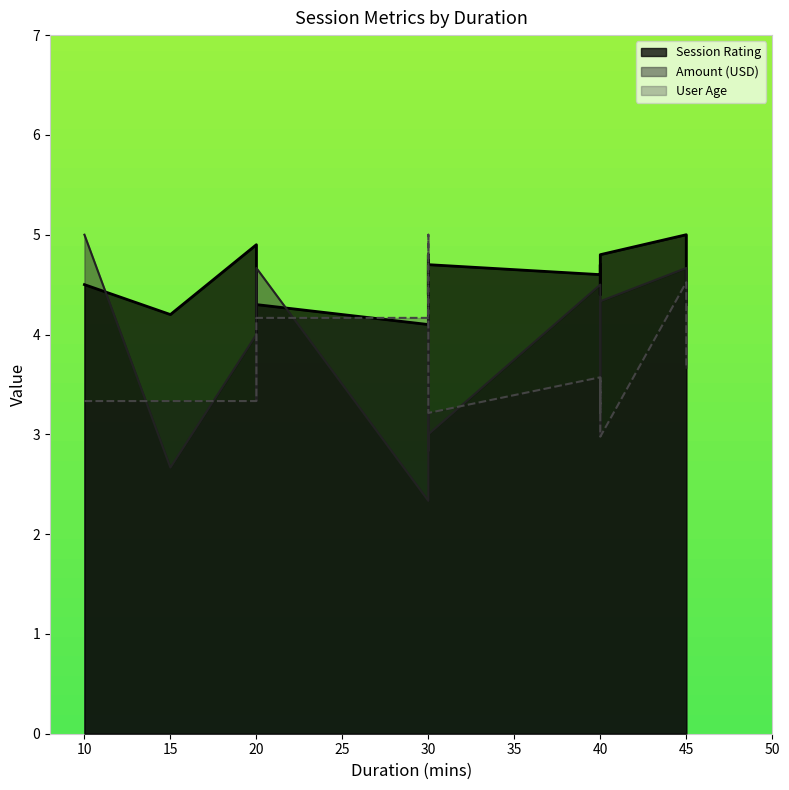

What are all the series names shown in the legend?

Session Rating, Amount (USD), User Age